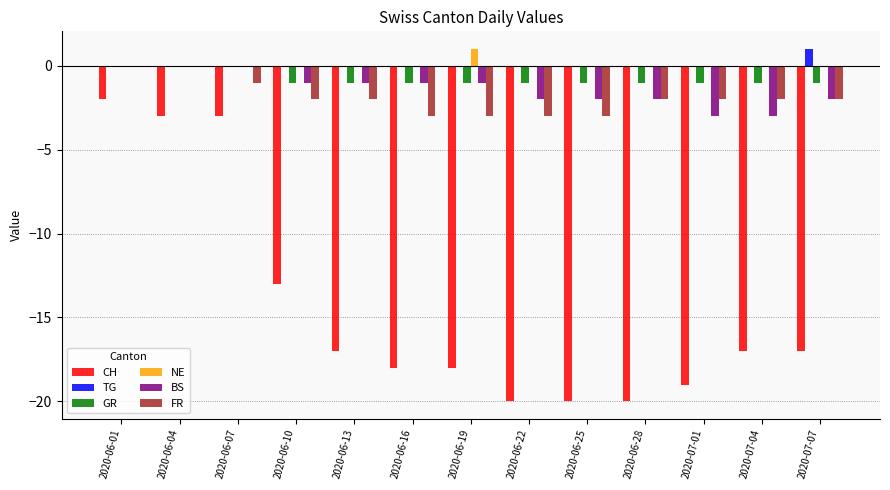

Count the number of categories in the chart.

13